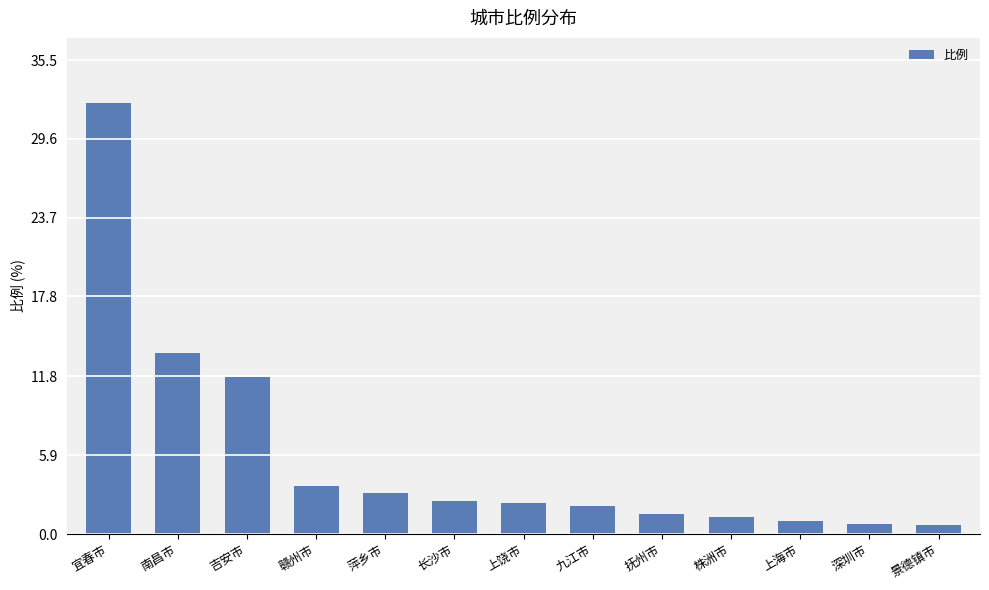

What position from the right is 上饶市?

7